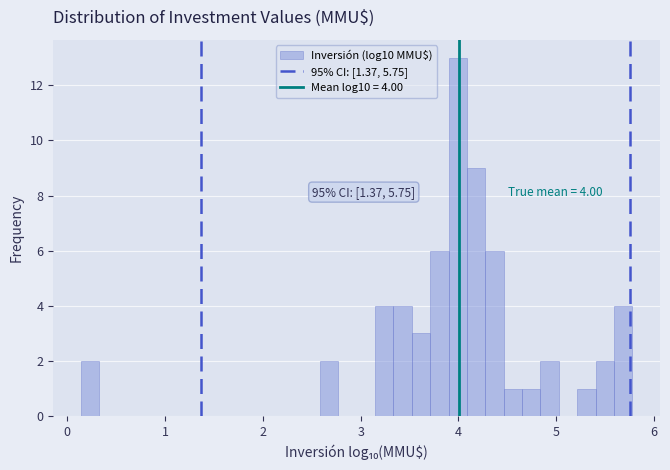

Around what value on the x-axis is the tallest bar? Give the approximate position of its centre, as read against the axis.

4.0